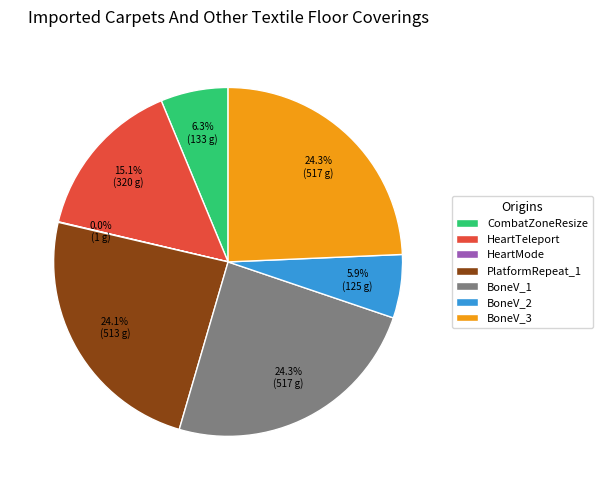

The BoneV_2 slice represents 6% of the pie. True or false?

True